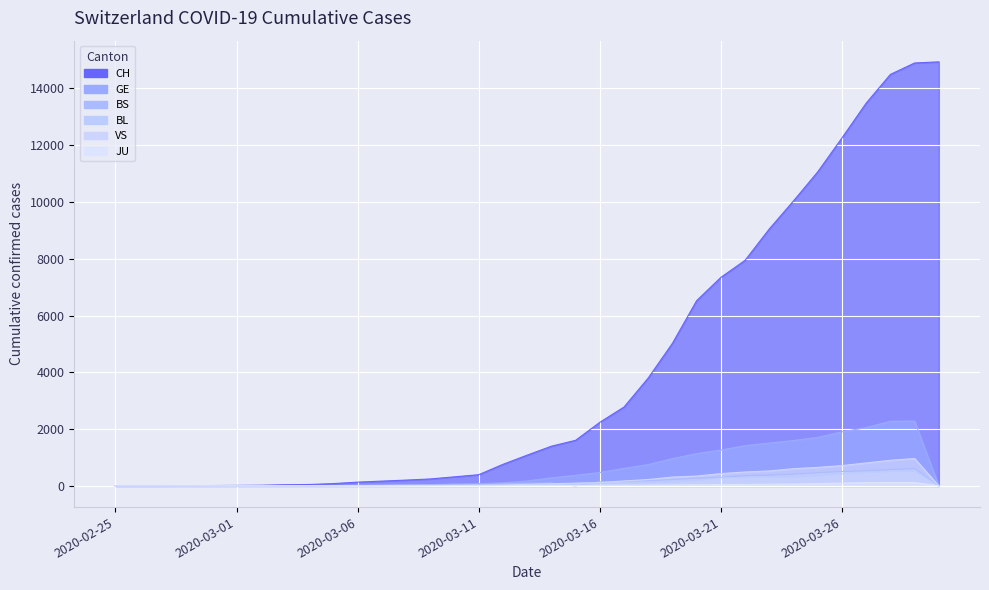

What is the difference between the maximum and minimum values in the BL series?

511